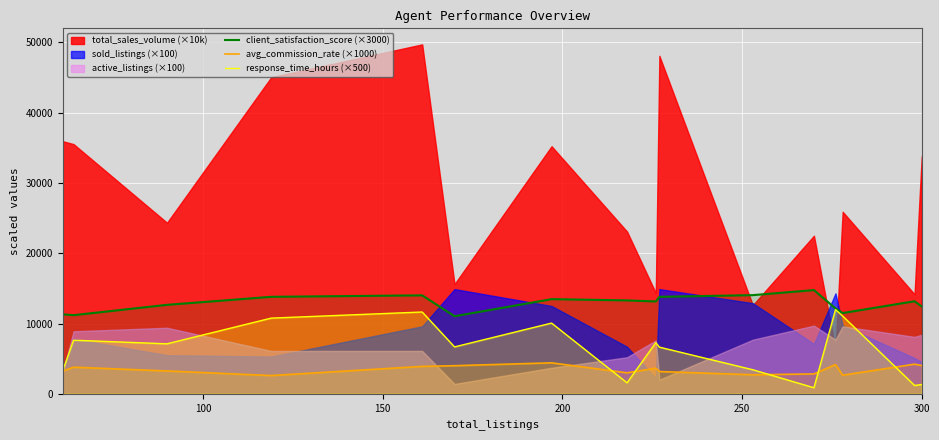

What is the minimum value for avg_commission_rate (×1000)?

2600.0